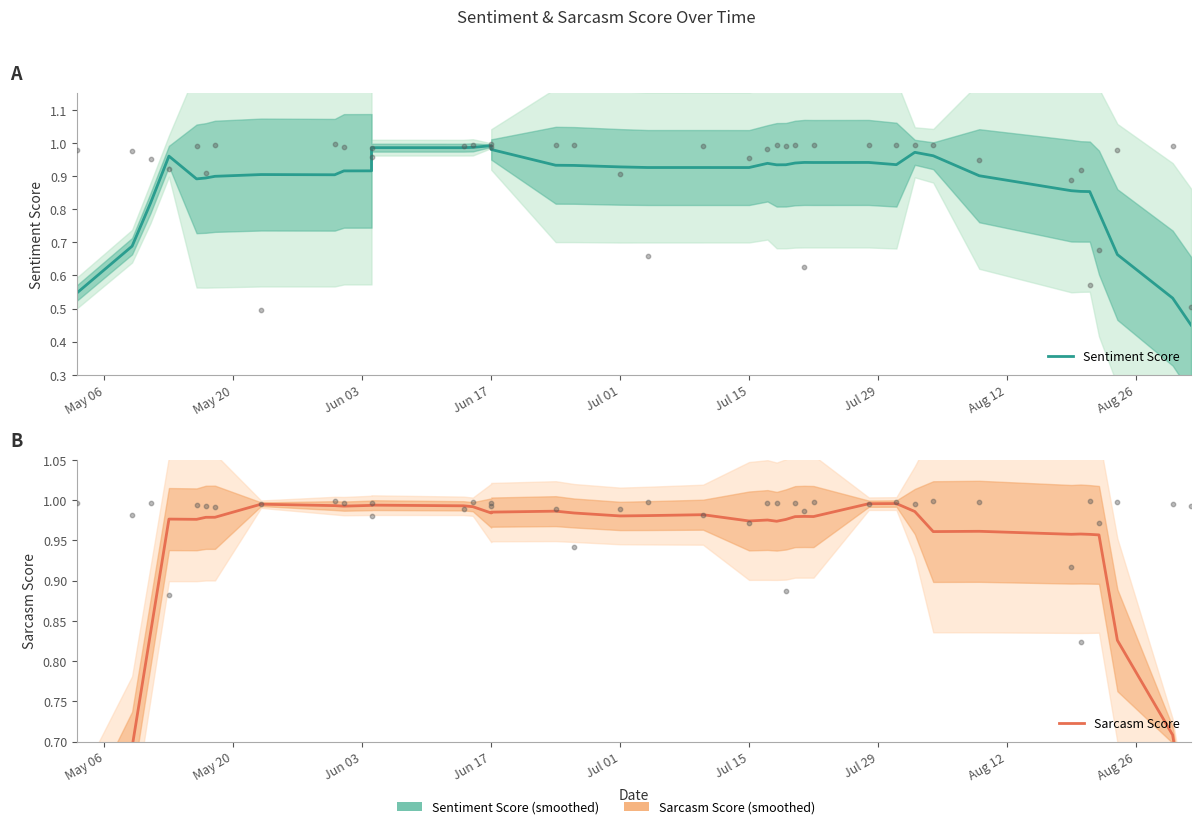

What is the total value across all series at Jun 17?

2.0